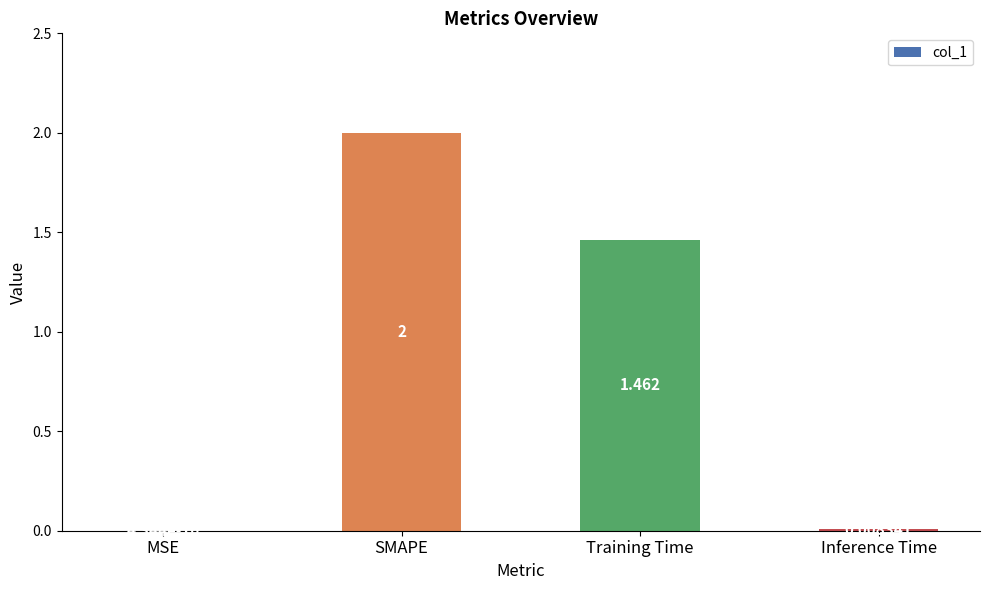

Which category has the highest value across all series?

SMAPE